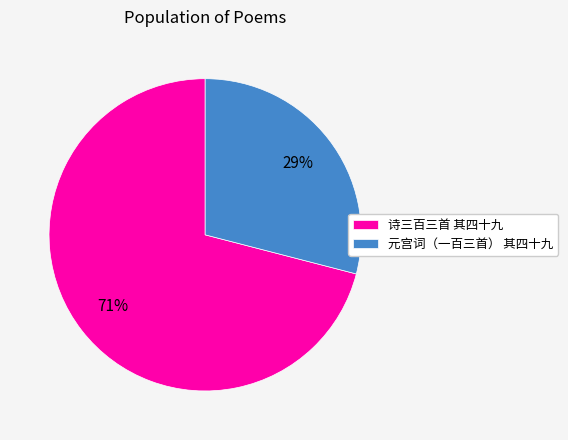

Which category accounts for the majority?

诗三百三首 其四十九